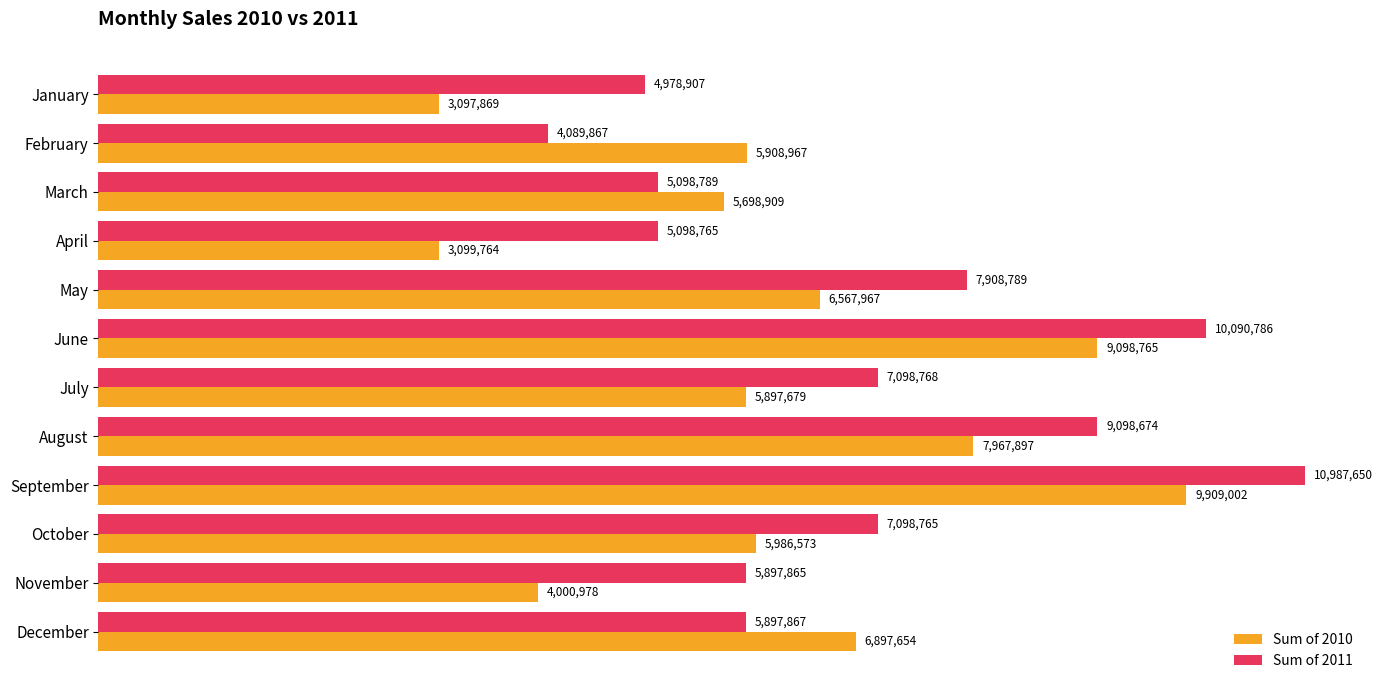

What are all the series names shown in the legend?

Sum of 2010, Sum of 2011